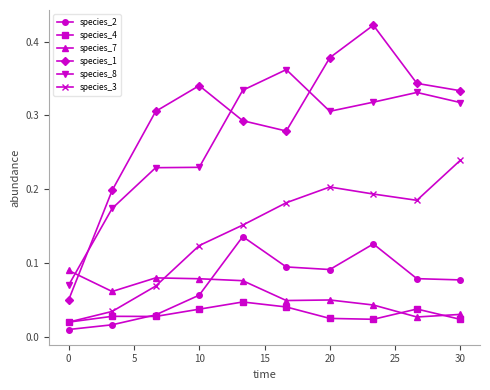

How many intersections are there between species_2 and species_7?

1